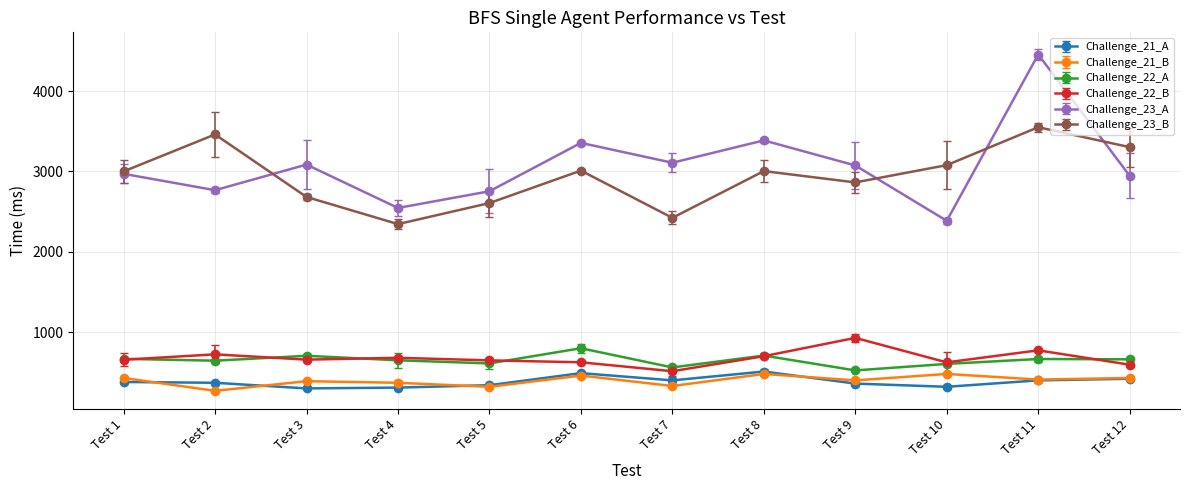

The value of Challenge_23_A at Test 11 is 6898. True or false?

False